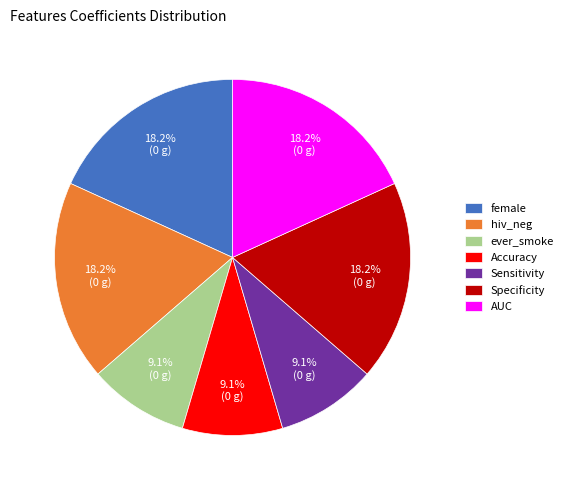

Is hiv_neg the majority of the pie?

No